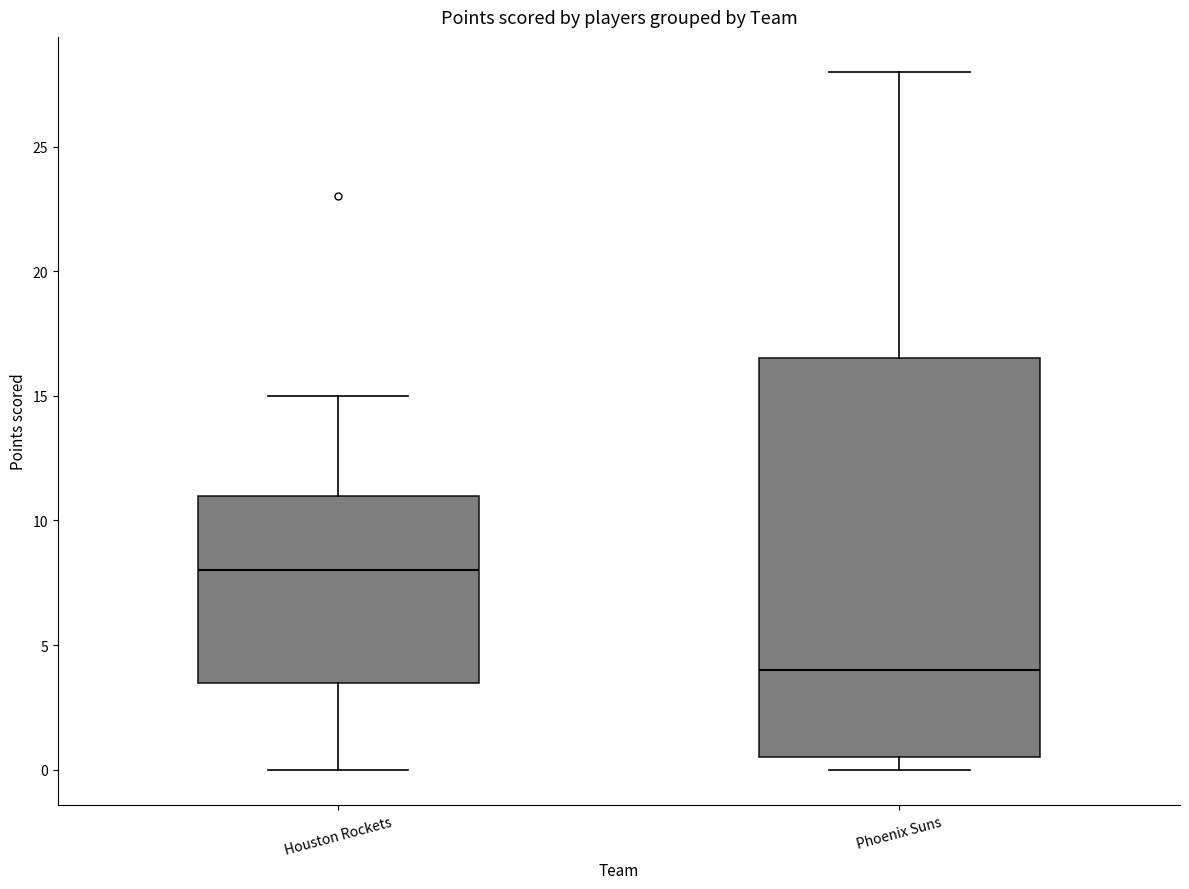

Which box has the lowest median line?

Phoenix Suns